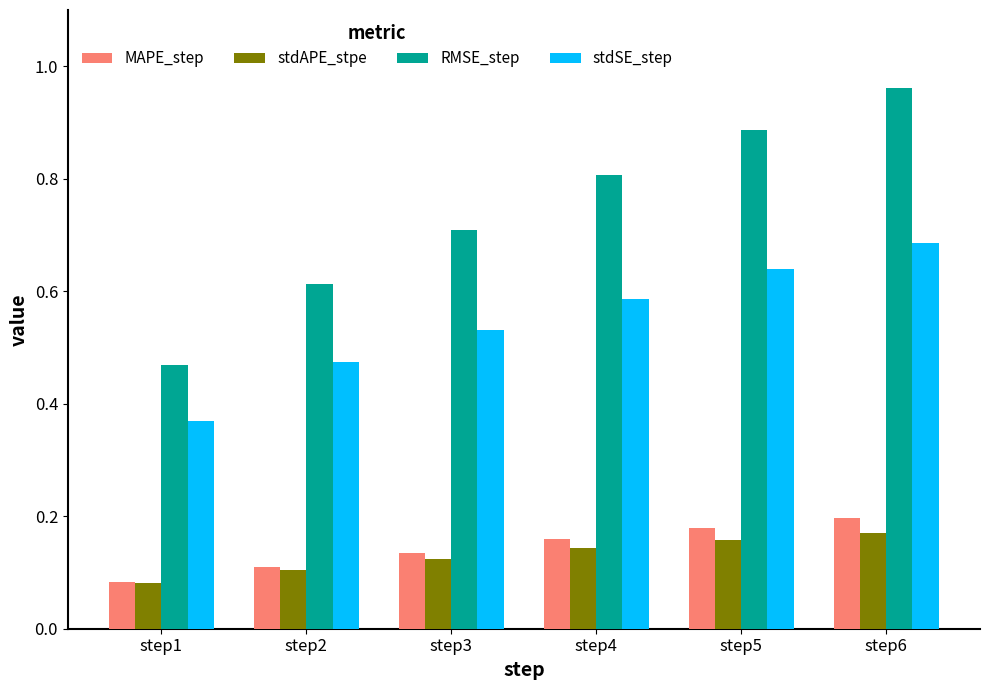

Which label corresponds to the smallest value in the chart?

step1